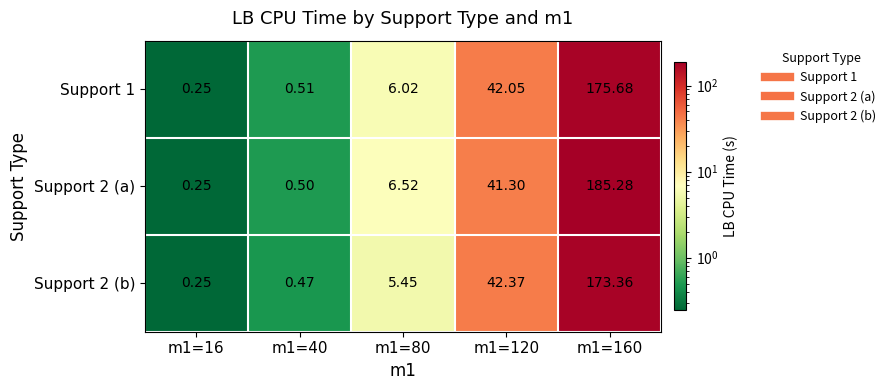

Is the value of Support 1 at m1=160 greater than the value of Support 2 (b) at m1=120?

Yes